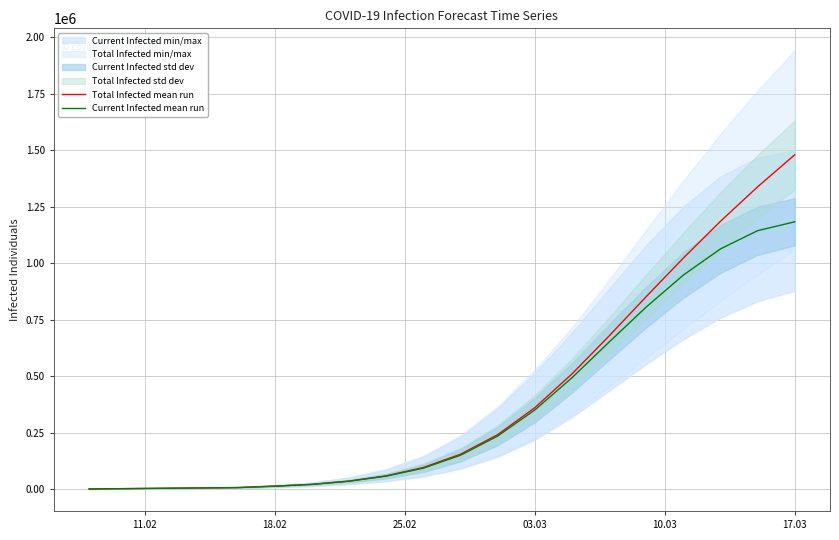

At which label does Total Infected mean run reach its peak?

17.03